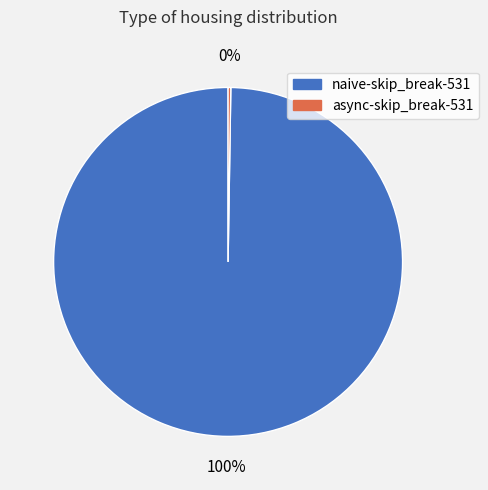

To the nearest percent, what portion does naive-skip_break-531 represent?

100%